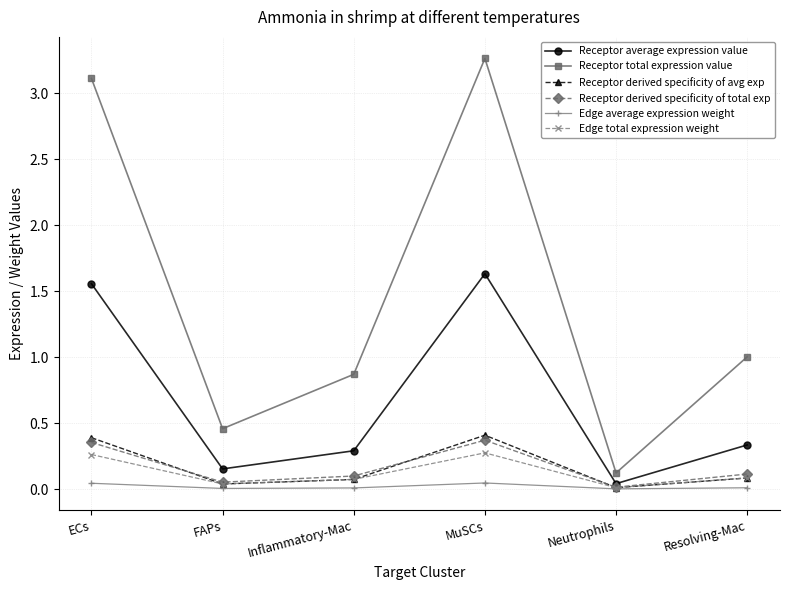

True or false: Receptor total expression value and Receptor derived specificity of total exp cross at least once.

False